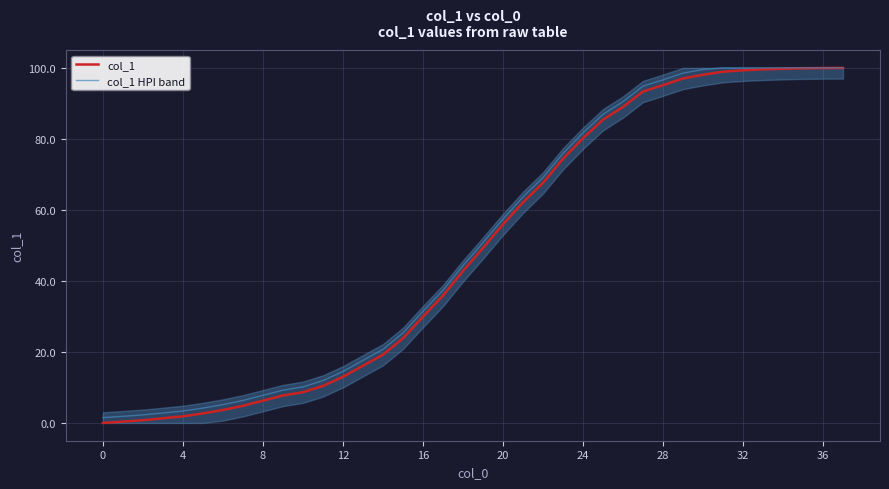

What value does the col_1 HPI band series have at 22?

69.1